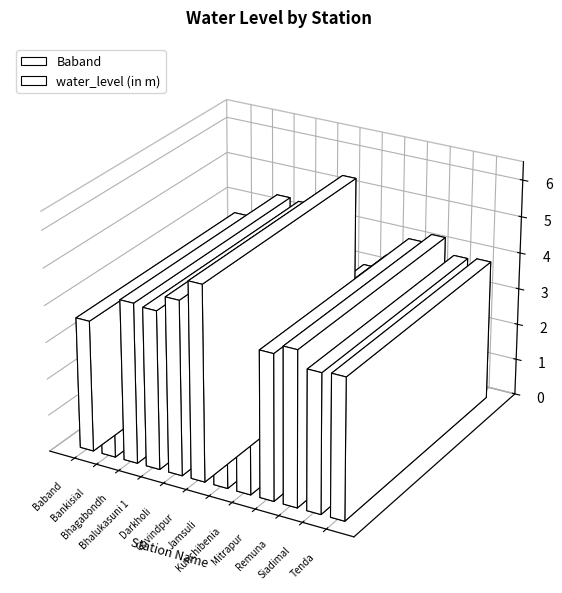

What is the label of the 1st bar from the left?

Baband